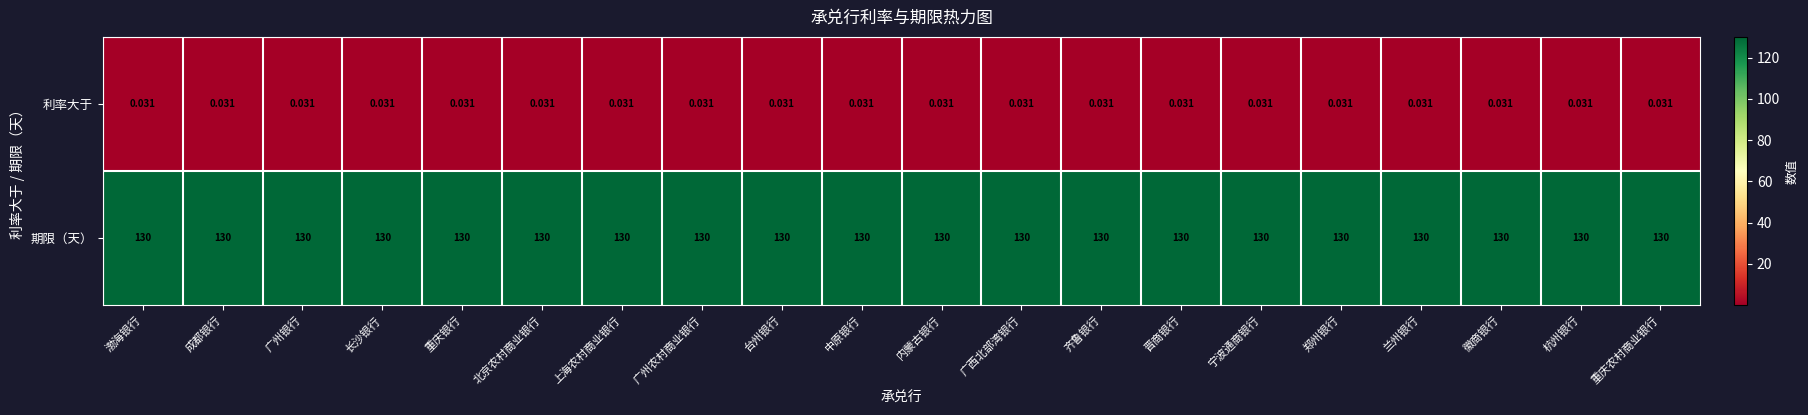

At 重庆农村商业银行, list the series in order from smallest to largest.

利率大于, 期限（天）